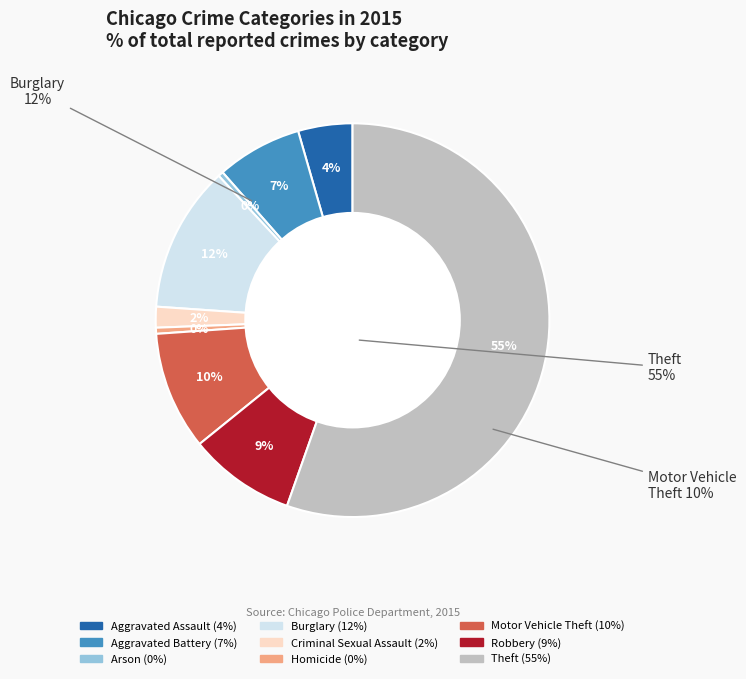

To the nearest percent, what is the combined percentage of Motor Vehicle Theft and Burglary?

22%